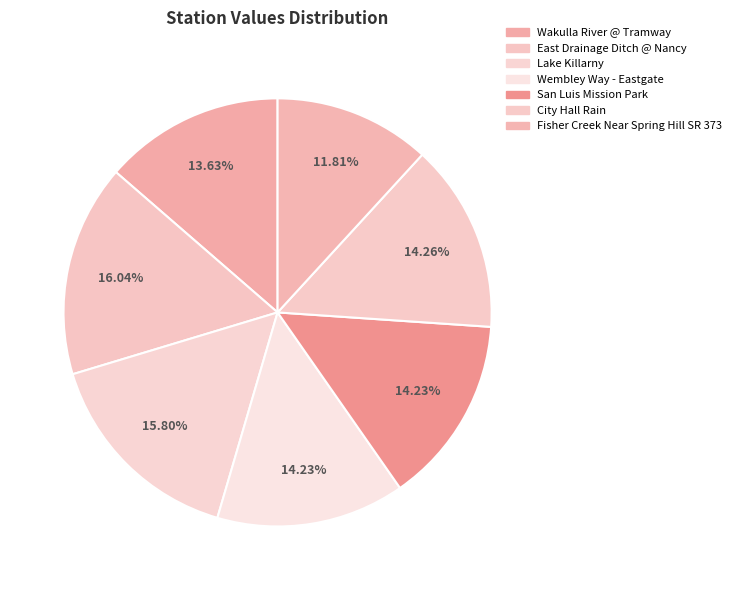

How many segments does this pie chart have?

7